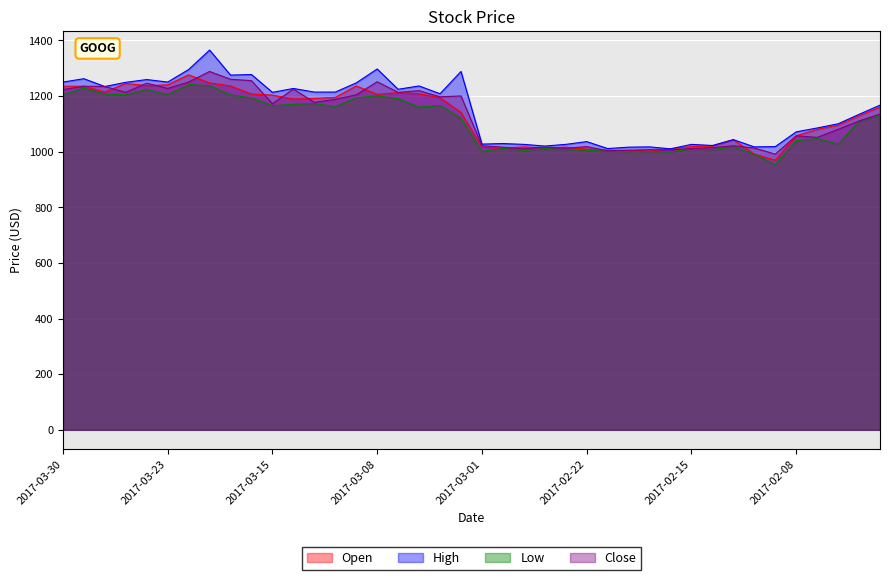

Where do Open and Close first cross each other?

2017-03-28 and 2017-03-27